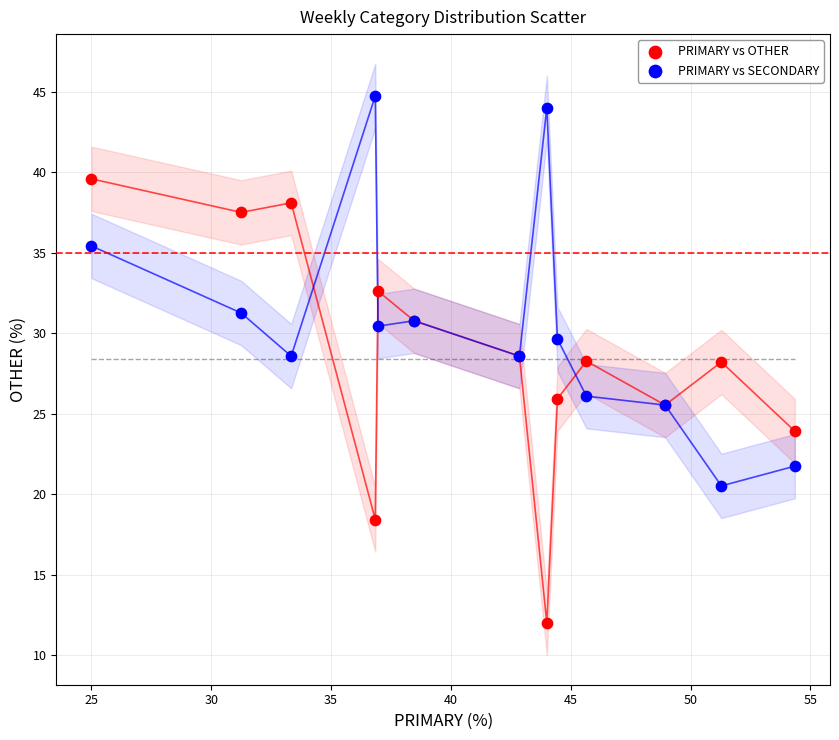

Which series has the widest spread of Y values?

PRIMARY vs OTHER